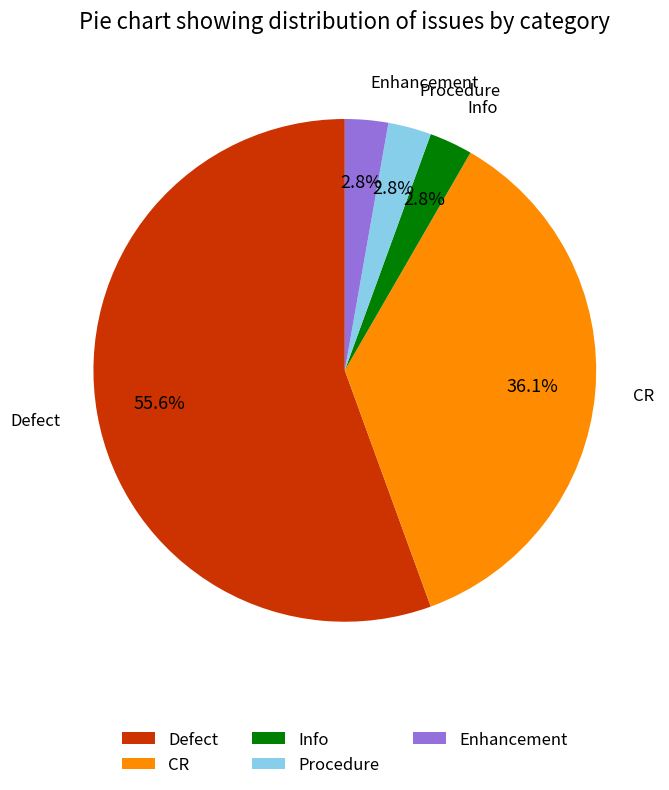

Do CR and Enhancement together represent more than half of the pie?

No